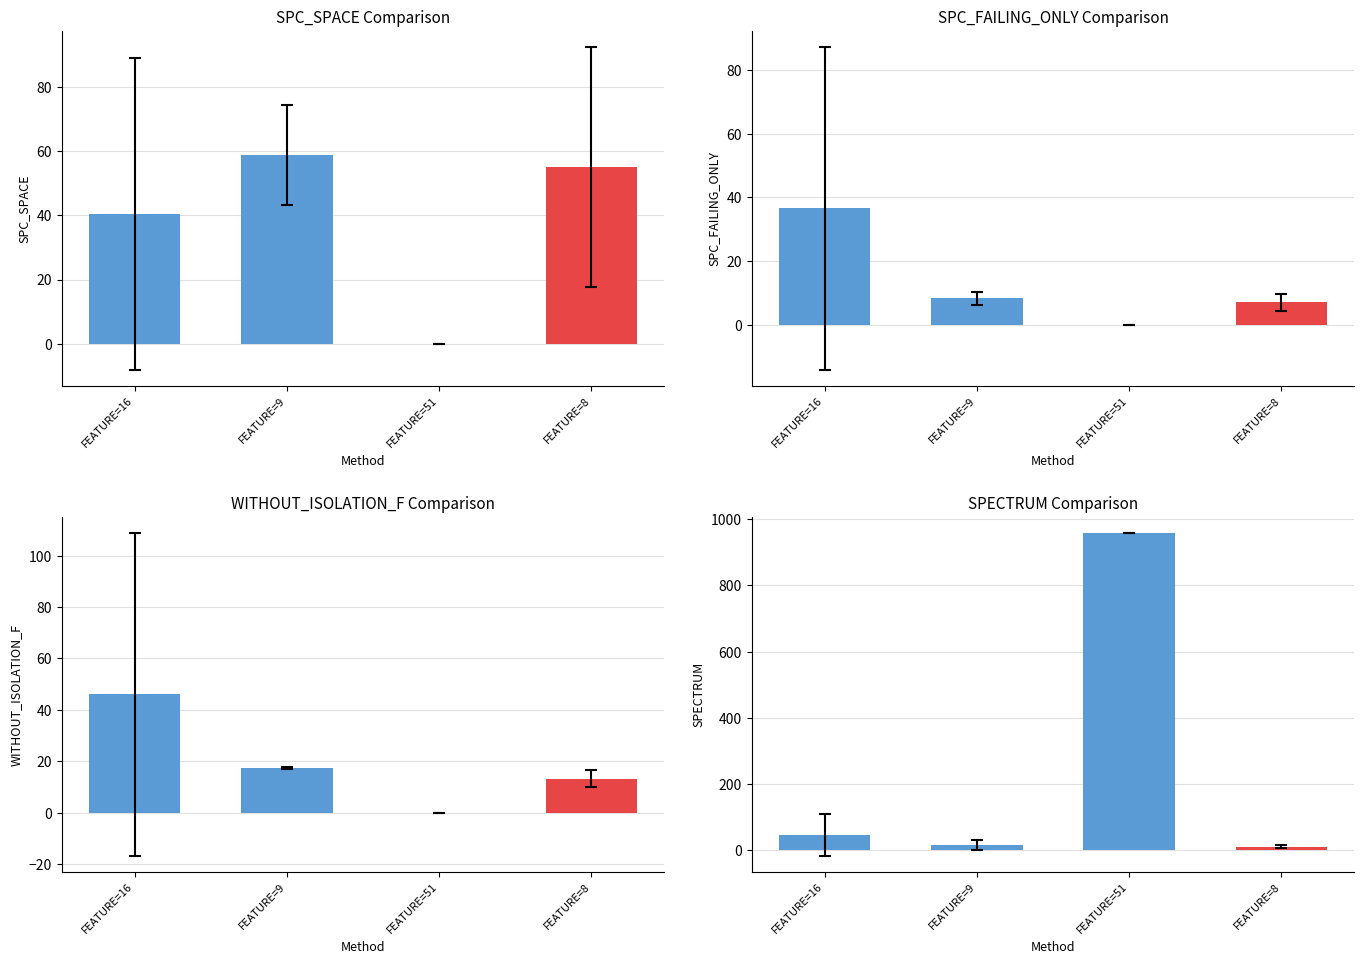

At which label is SPC_SPACE closest to 29?

FEATURE=16